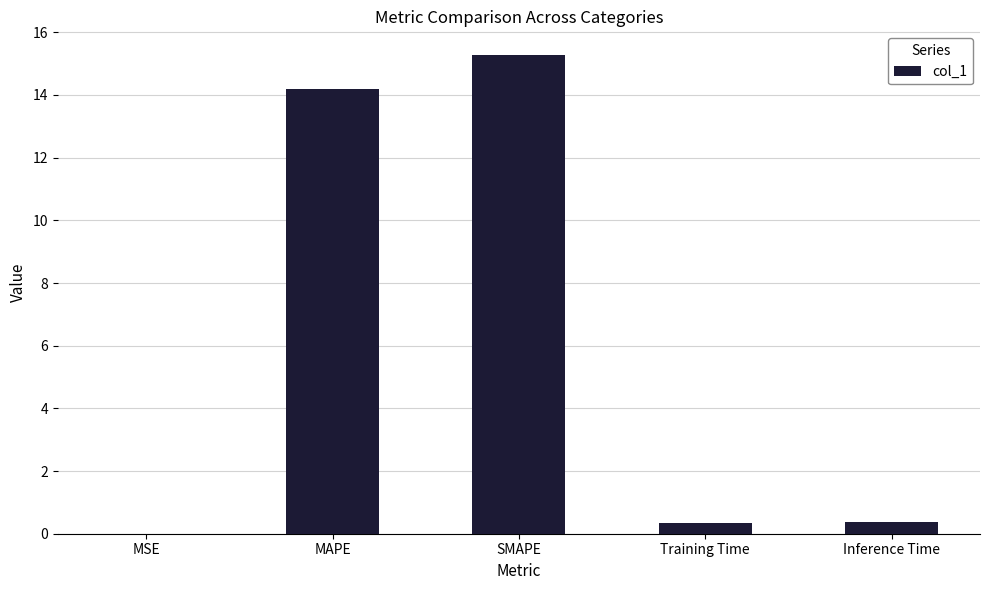

Is it true that the value at MAPE is 22.5?

False